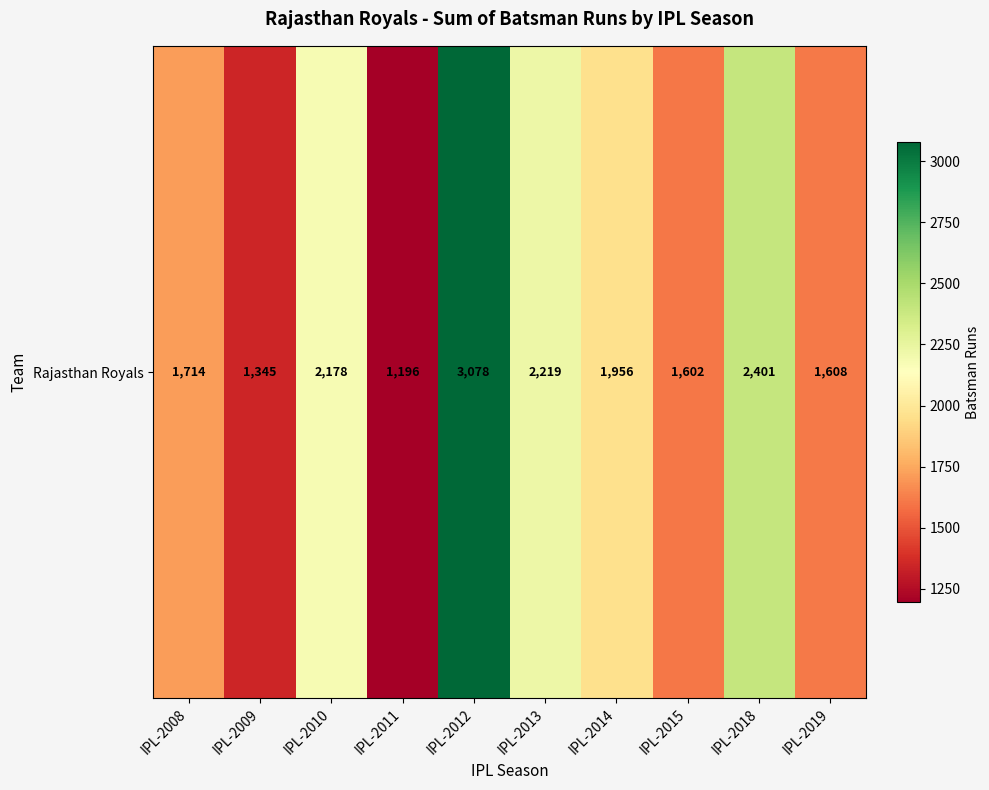

The chart shows a value of 2401 at IPL-2018. True or false?

True